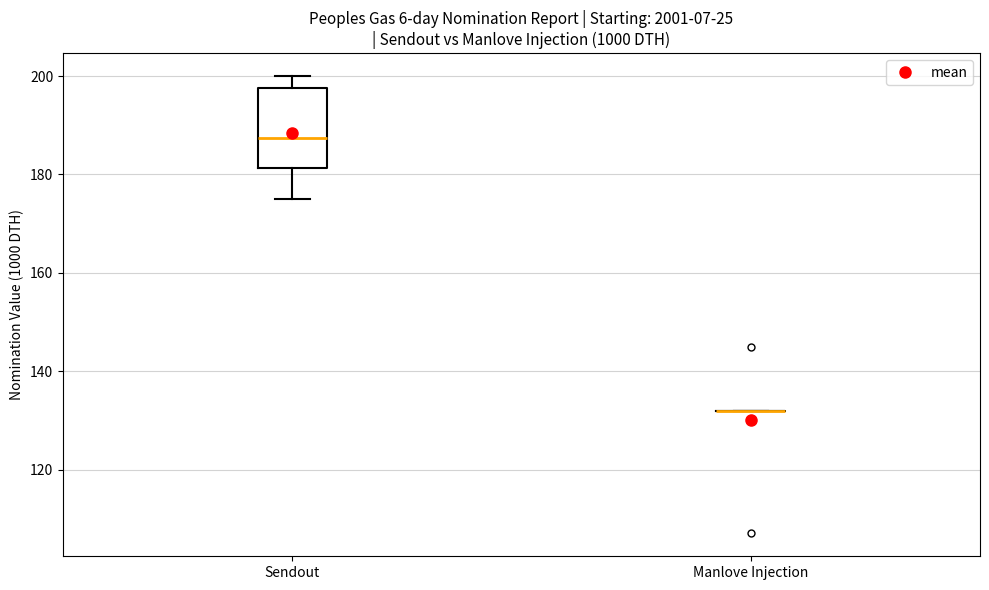

Reading left to right, transcribe this box plot: for each box, give where its median line is, the range the box spans, and where its two whiskers end, as read against the y-axis. The values are not printed on the chart, so give them approximately, as read against the axis.

Sendout: median 188, box 182 to 198, whiskers 176 to 200
Manlove Injection: box collapsed to a line at 132, whiskers 132 to 132